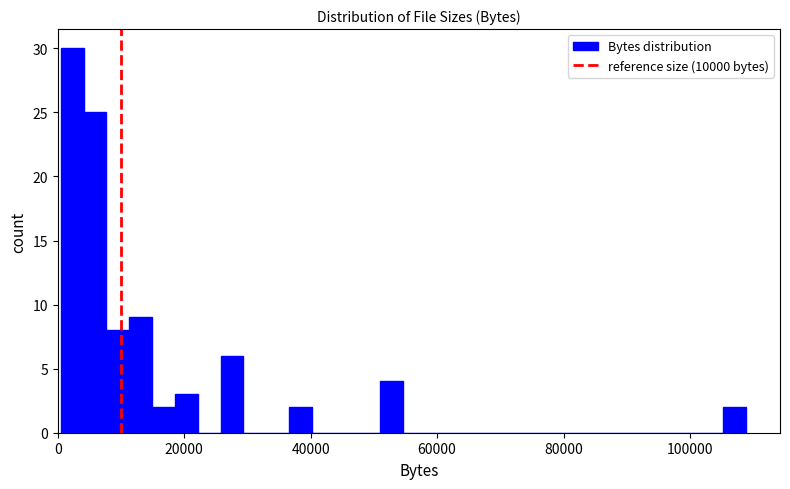

Around what value on the x-axis is the tallest bar? Give the approximate position of its centre, as read against the axis.

2000